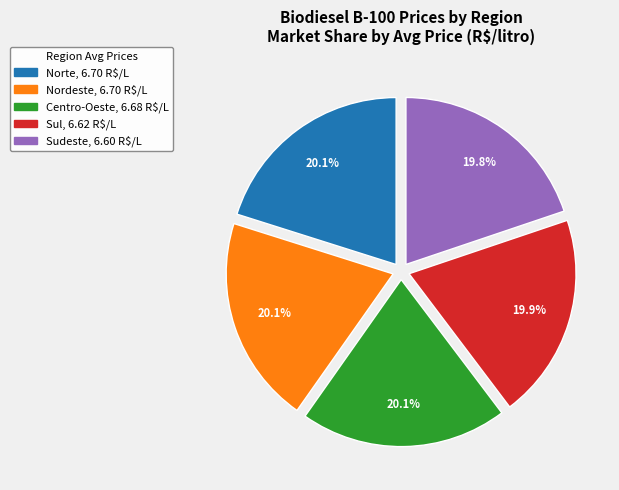

Does any single category account for the majority?

No